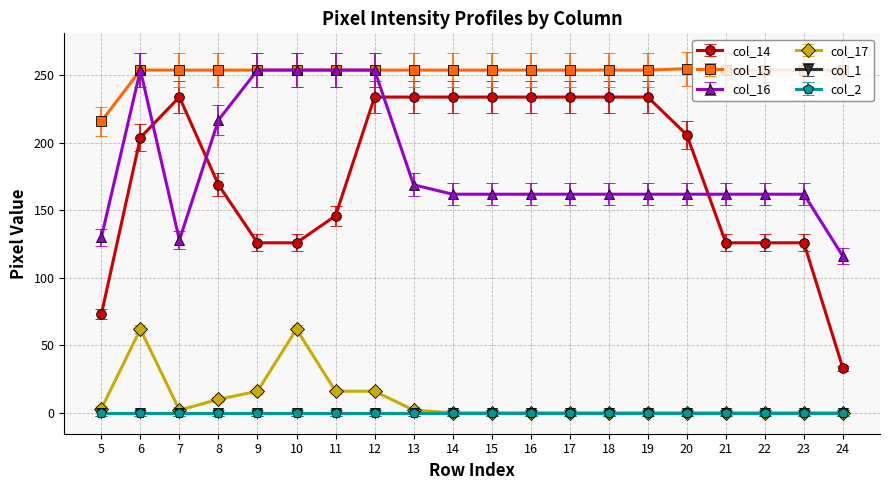

Is this an area chart (filled region under the line)?

No